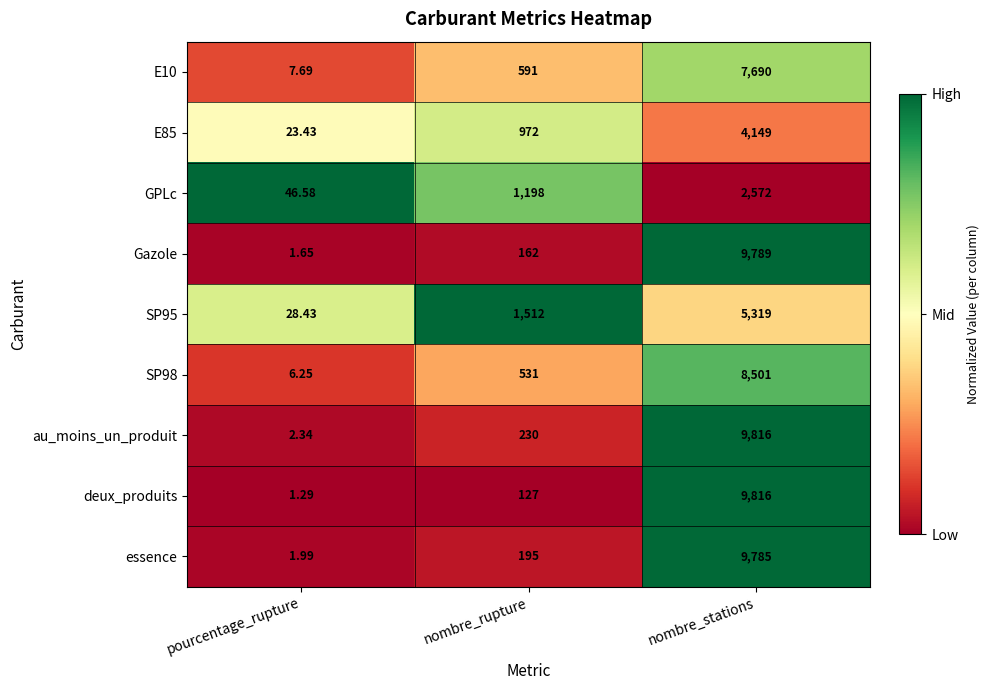

Which series has the largest total across all categories?

au_moins_un_produit